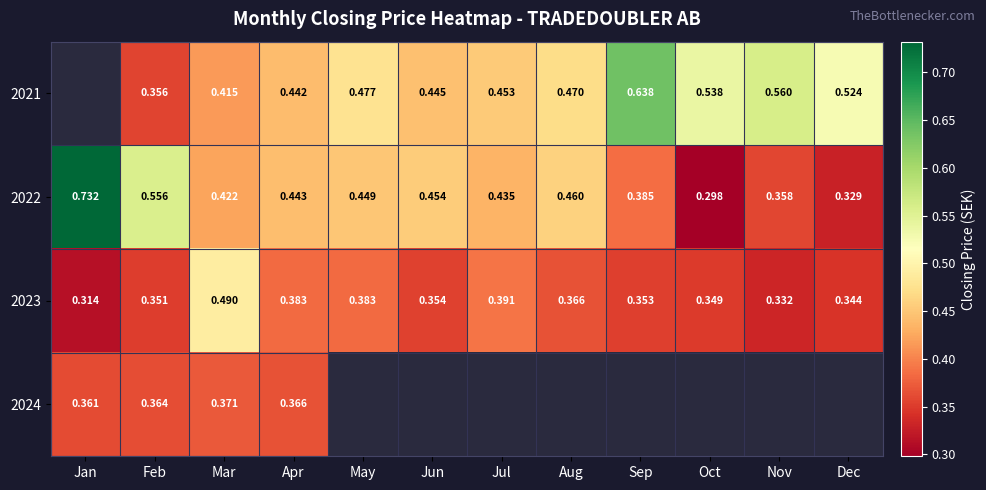

True or false: 2024 has a value of 0.6 at Apr.

False